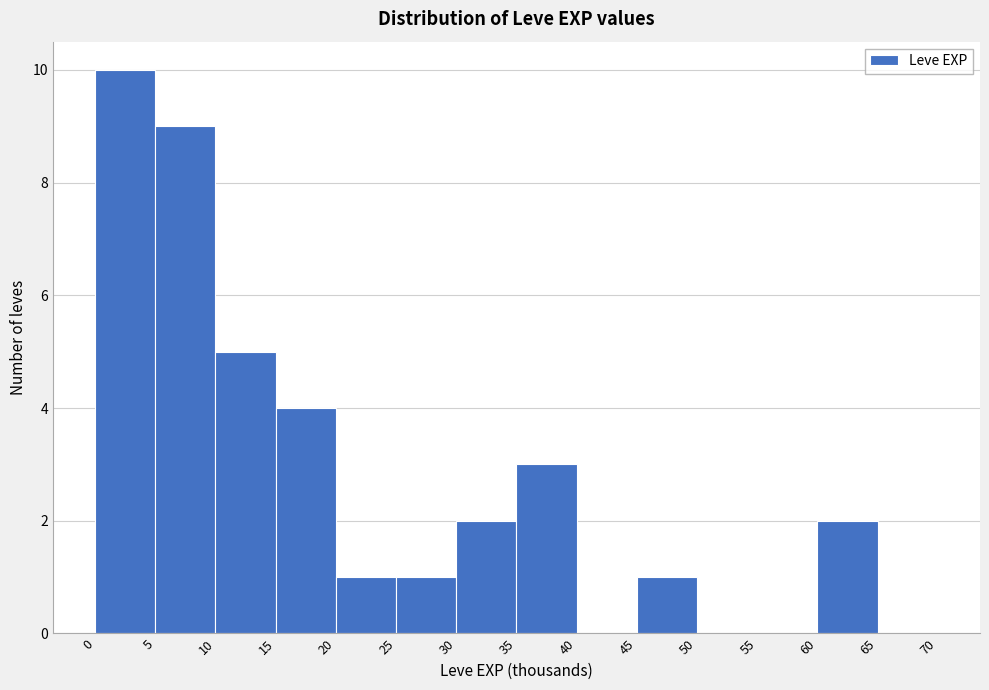

Reading left to right, transcribe this chart: for each bar, give the range it covers on the x-axis and its height. The values are not printed on the chart, so give them approximately, as read against the axis.

0 to 5: 10
5 to 10: 9
10 to 15: 5
15 to 20: 4
20 to 25: 1
25 to 30: 1
30 to 35: 2
35 to 40: 3
40 to 45: 0
45 to 50: 1
50 to 55: 0
55 to 60: 0
60 to 65: 2
65 to 70: 0